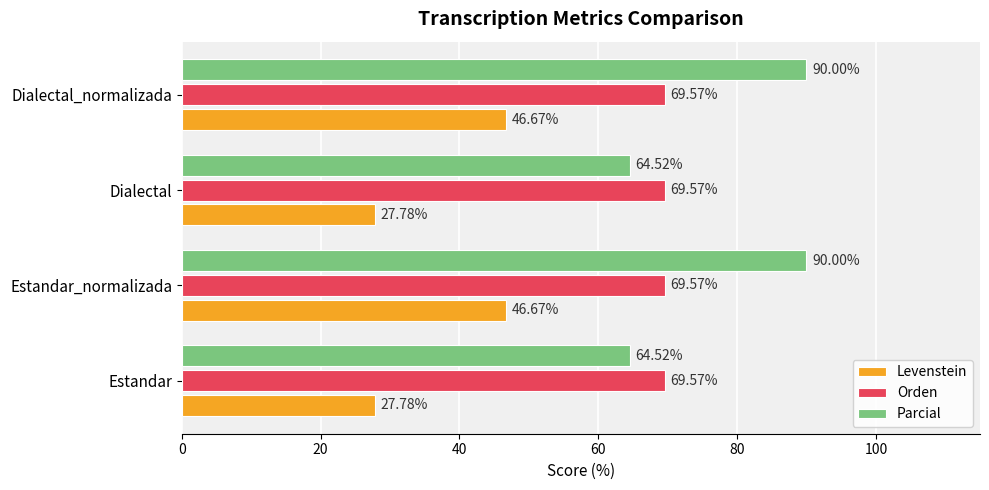

What is the minimum value shown in the chart?

27.8